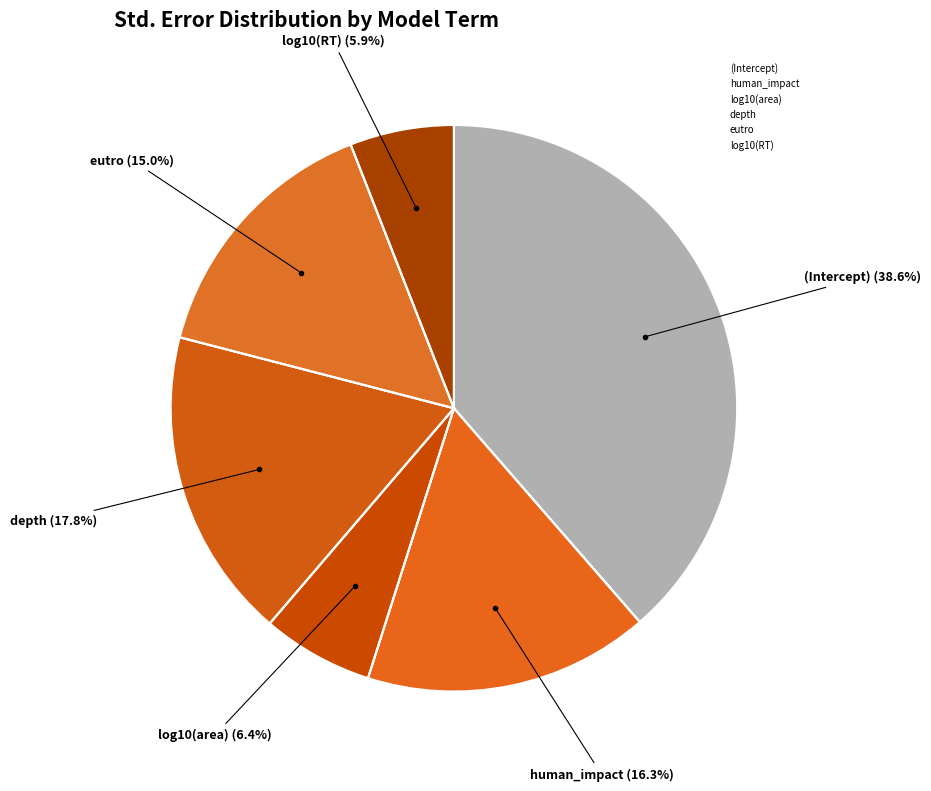

How many slices are in this pie chart?

6